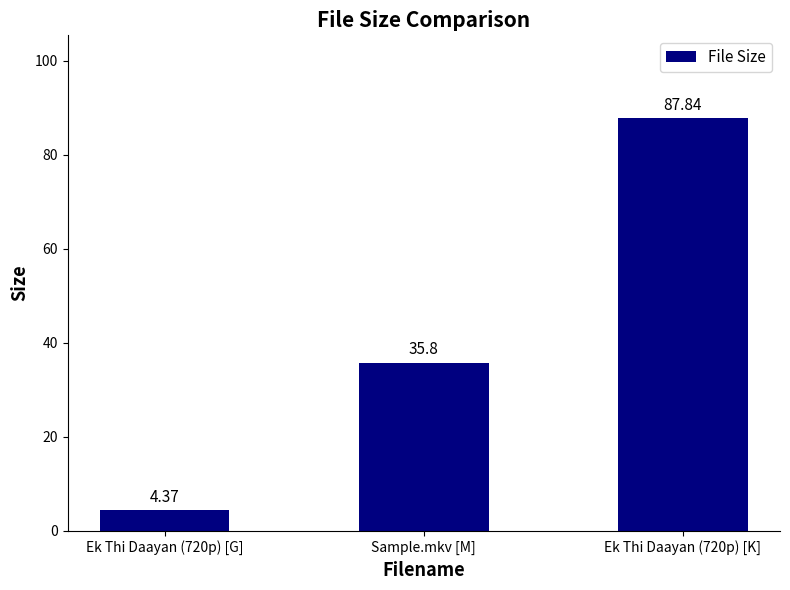

How many data points are above 35?

2